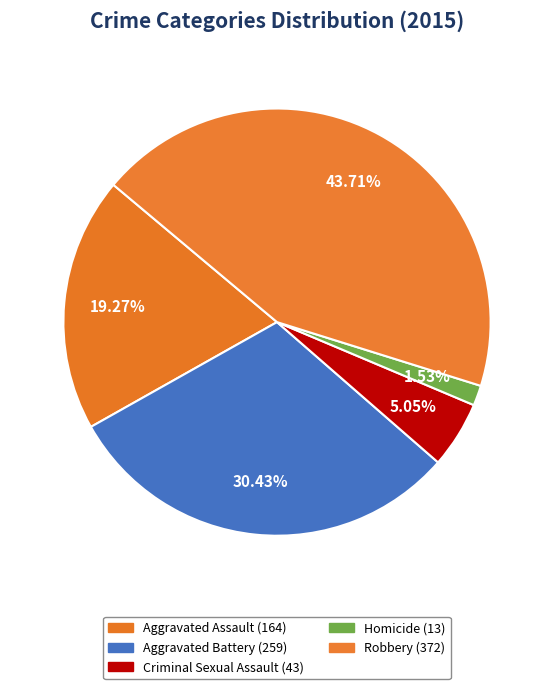

How many segments does this pie chart have?

5